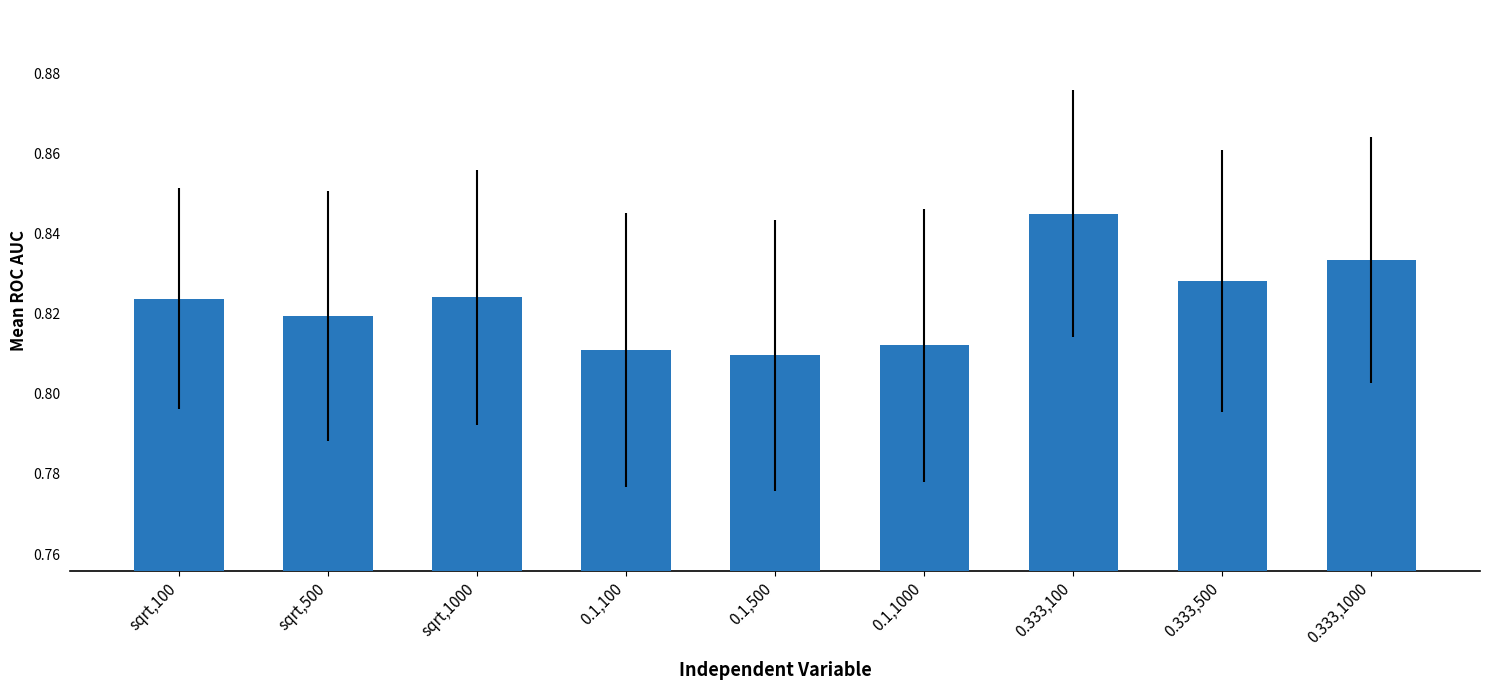

What is the sum of all values?

7.4